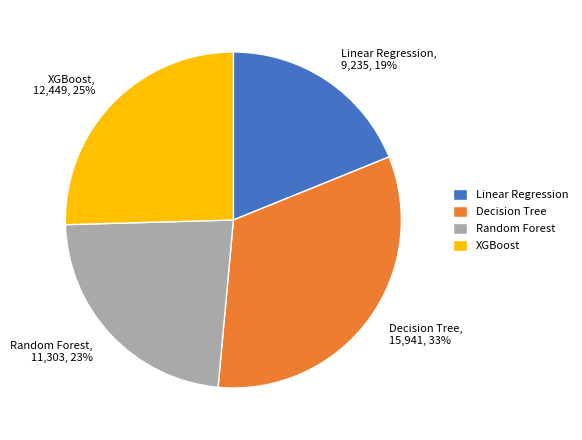

Count the number of slices in the pie.

4